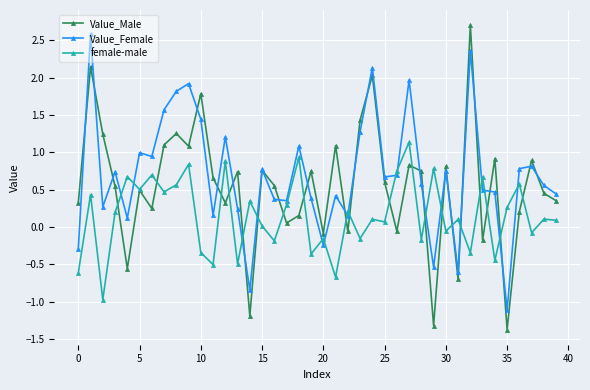

How many data points in Value_Female are less than 0?

6